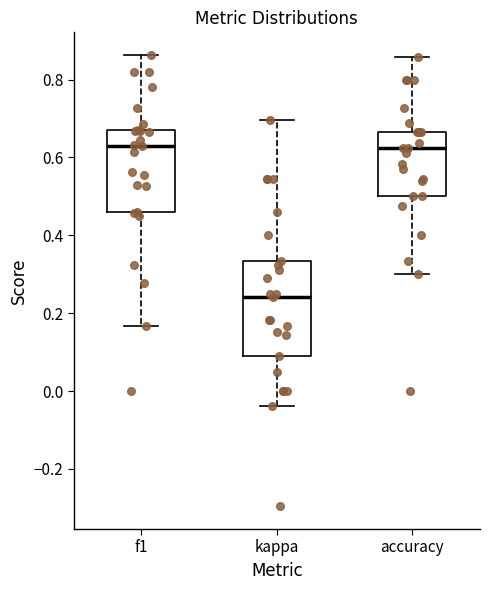

Where is the lower edge of the box for kappa on the y-axis? The values are not printed on the chart, so give them approximately, as read against the axis.

0.10